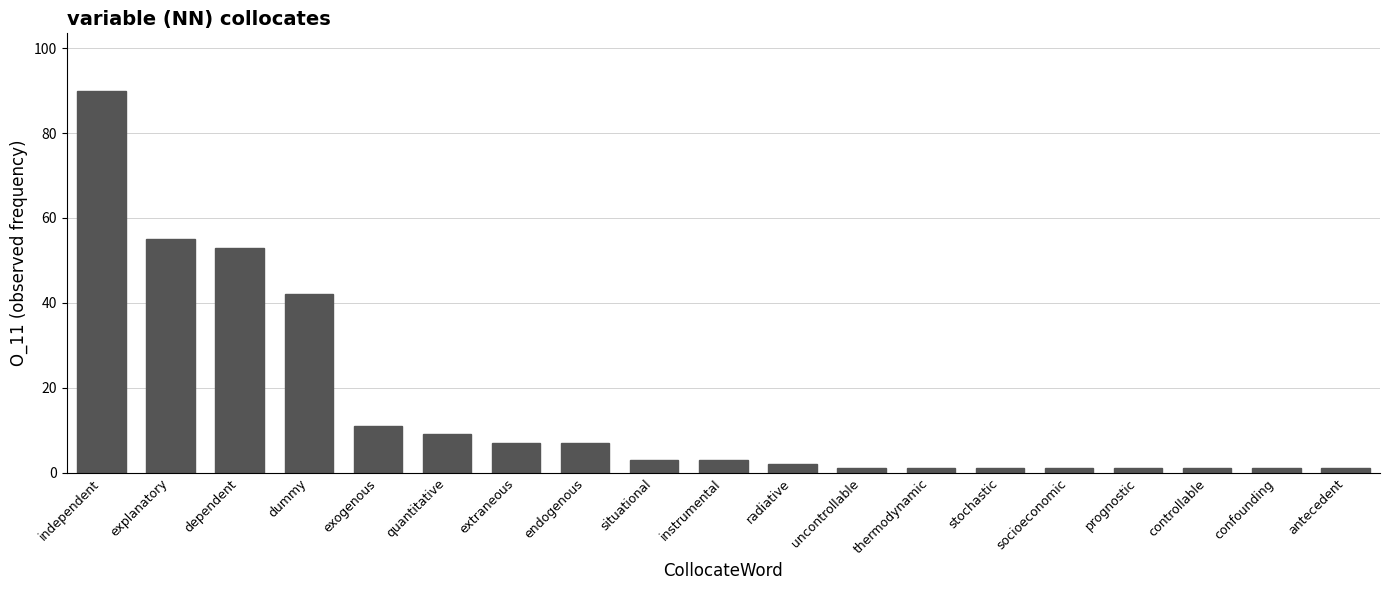

Reading left to right, extract all data points from this chart.

90	55	53	42	11	9	7	7	3	3	2	1	1	1	1	1	1	1	1